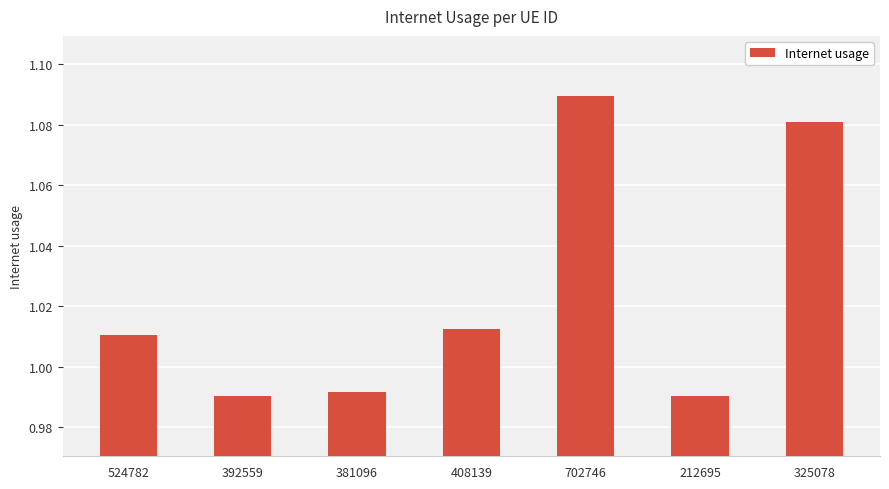

What is the difference between the values at 702746 and 212695?

0.1